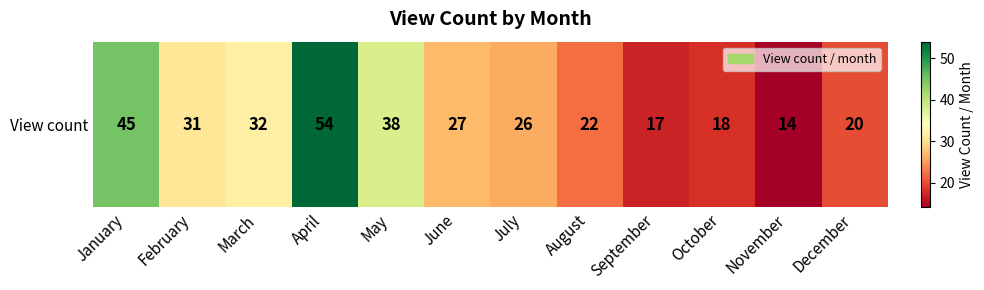

How many series are shown in this chart?

1